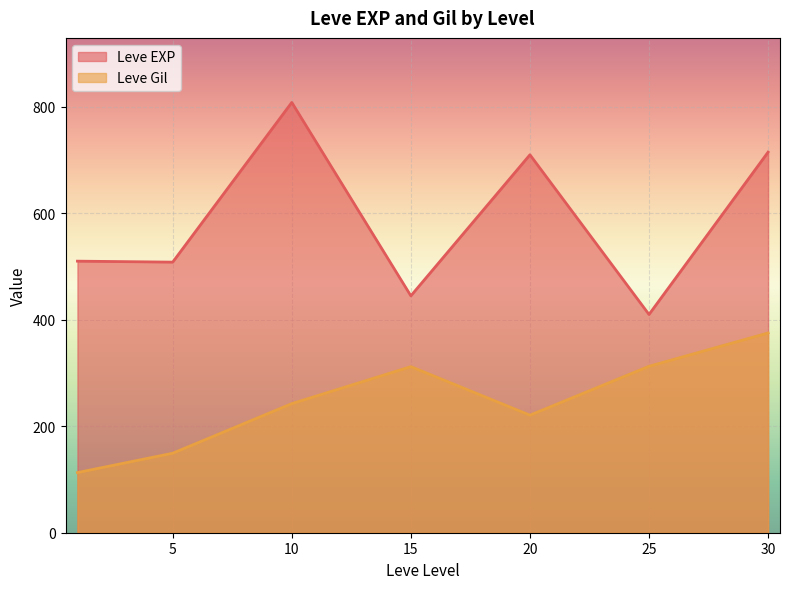

Read the Leve EXP value at 10.

808.3